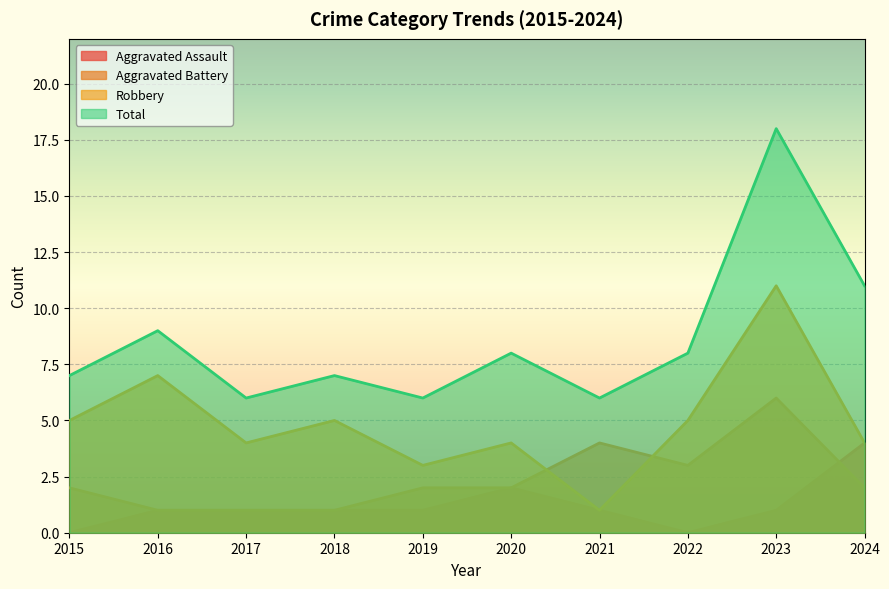

Where does the Total series first go above 8?

2016